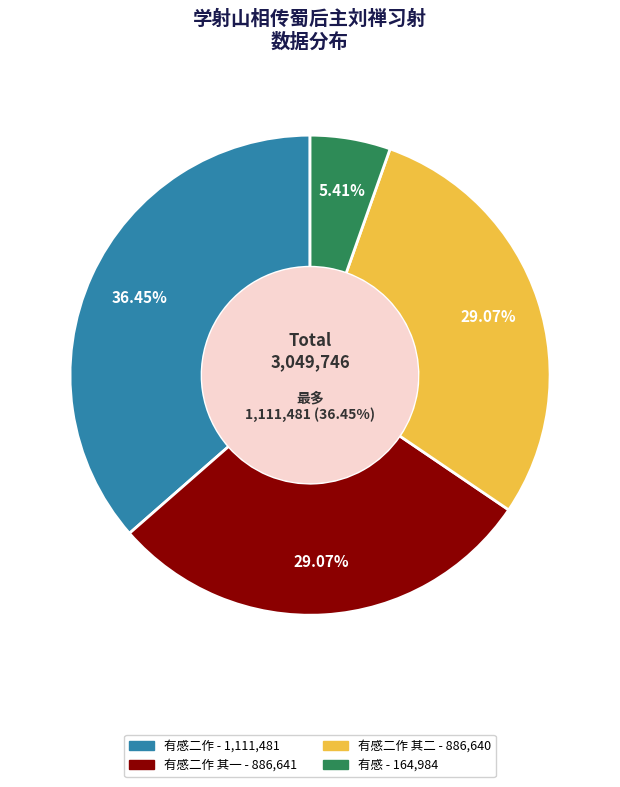

How many slices are in this pie chart?

4